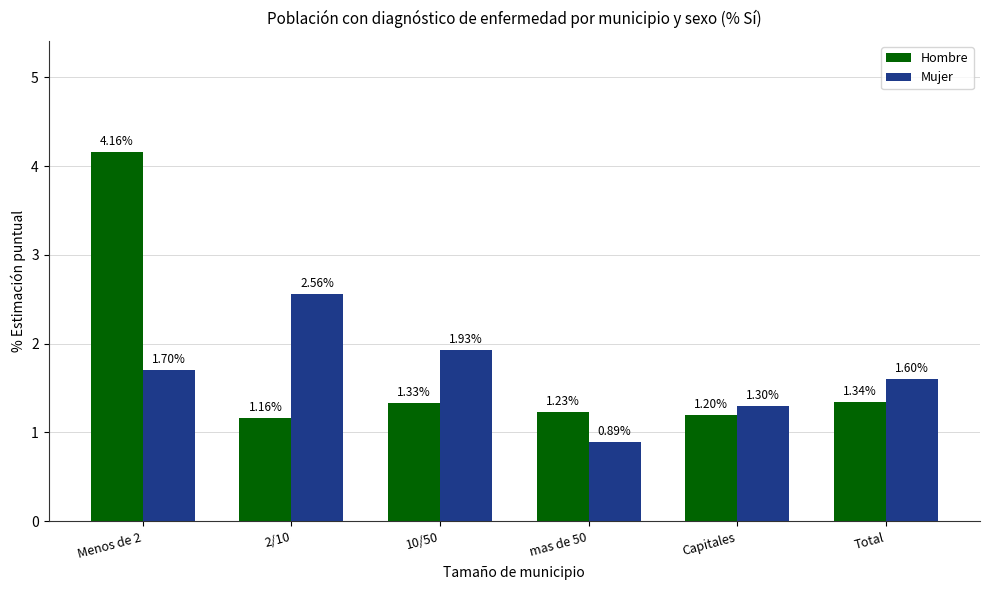

What is the difference between the maximum and minimum values in the Hombre series?

3.0